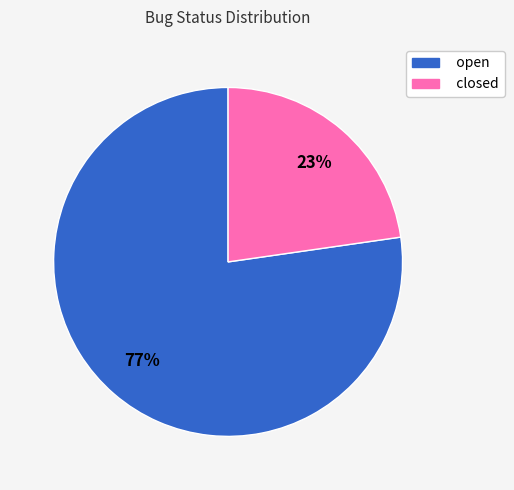

Between closed and open, which is larger?

open